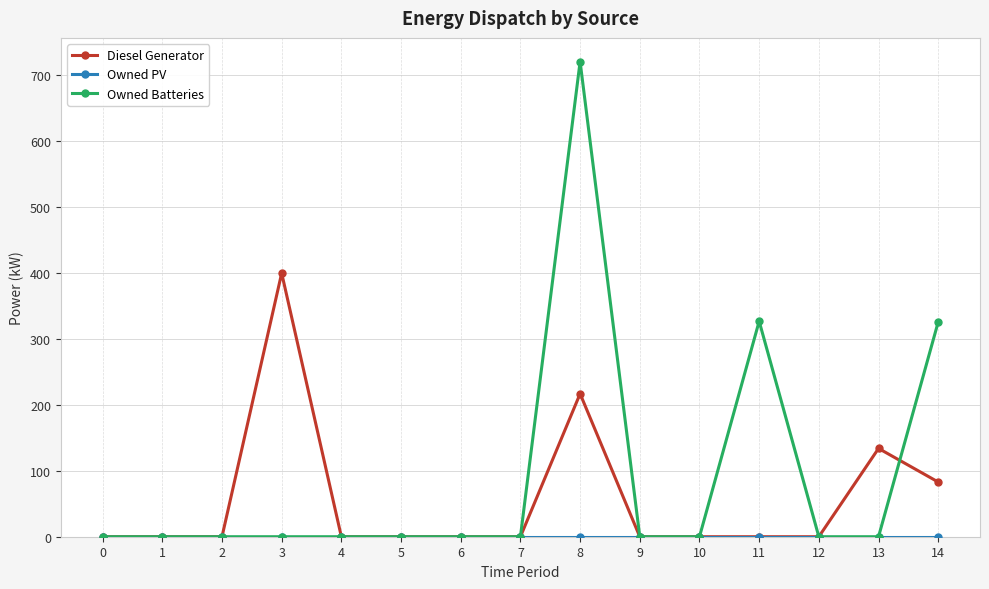

Between 1 and 3, which series saw the biggest shift?

Diesel Generator